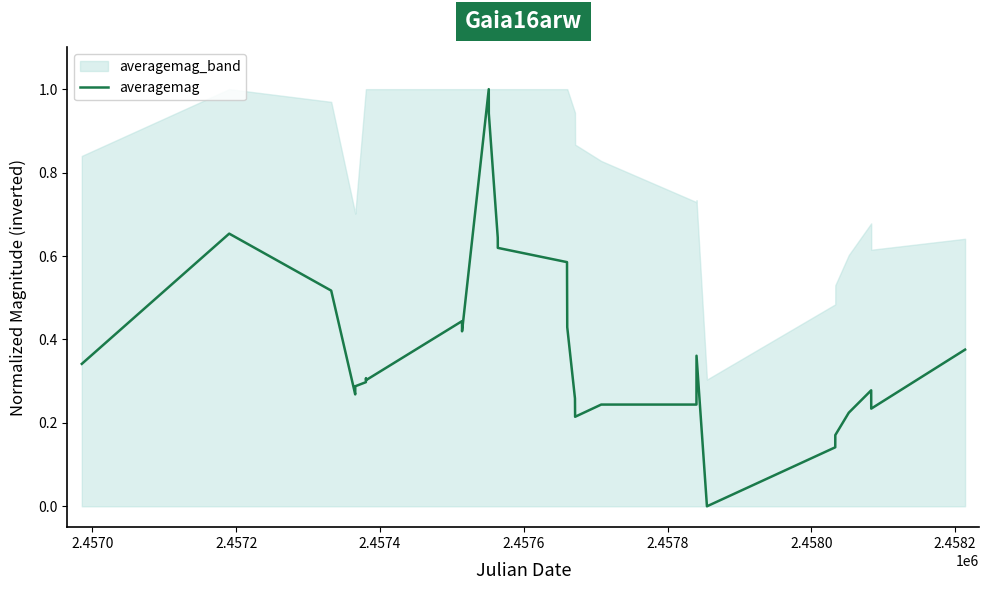

How many lines are shown in the chart?

1